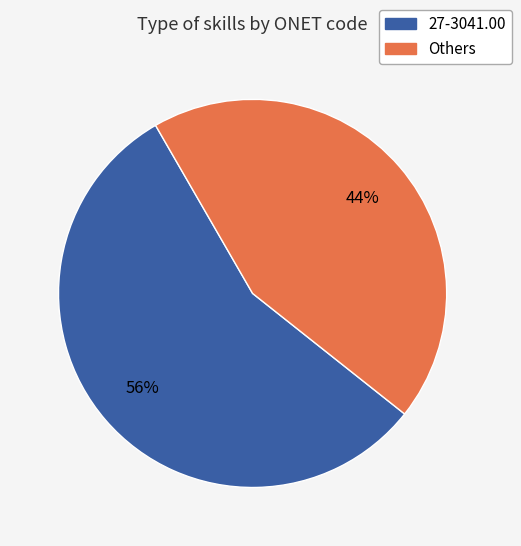

Is there any slice that represents more than half of the pie?

Yes